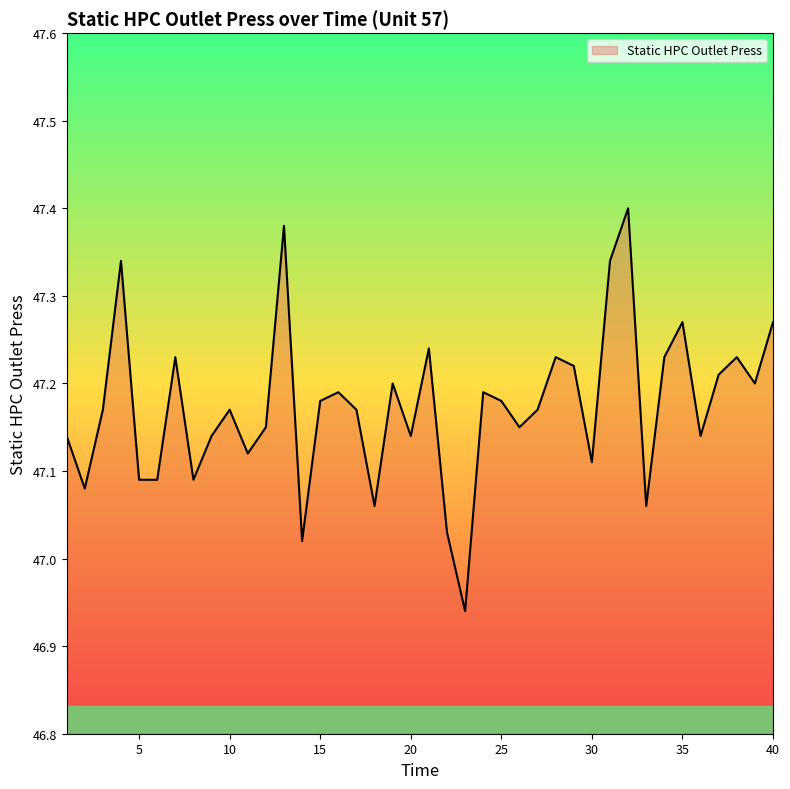

Does the chart have visible grid lines?

No